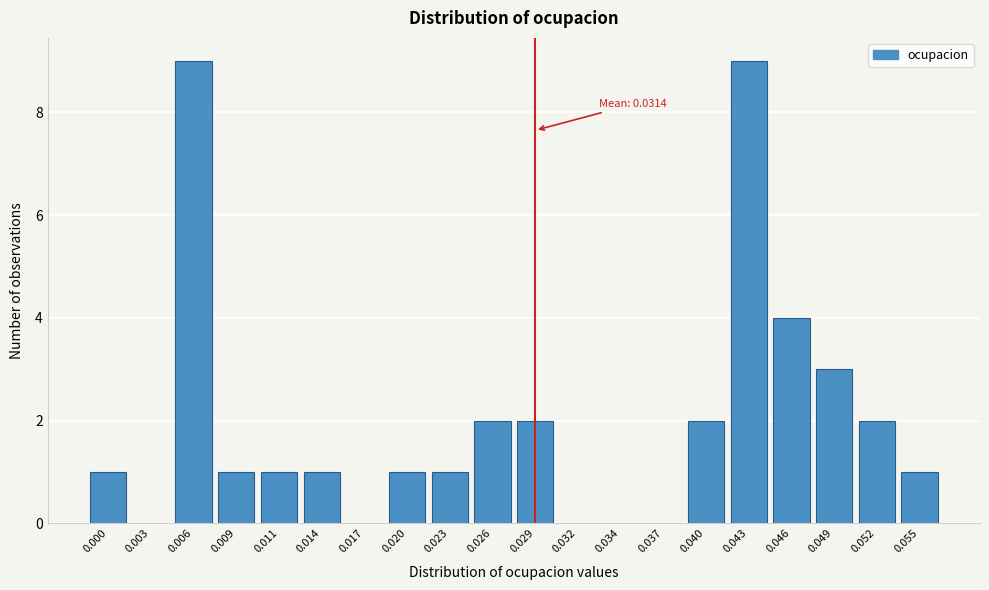

Reading left to right, transcribe all the data shown in this chart.

0.000=1	0.003=0	0.006=9	0.009=1	0.011=1	0.014=1	0.017=0	0.020=1	0.023=1	0.026=2	0.029=2	0.032=0	0.034=0	0.037=0	0.040=2	0.043=9	0.046=4	0.049=3	0.052=2	0.055=1